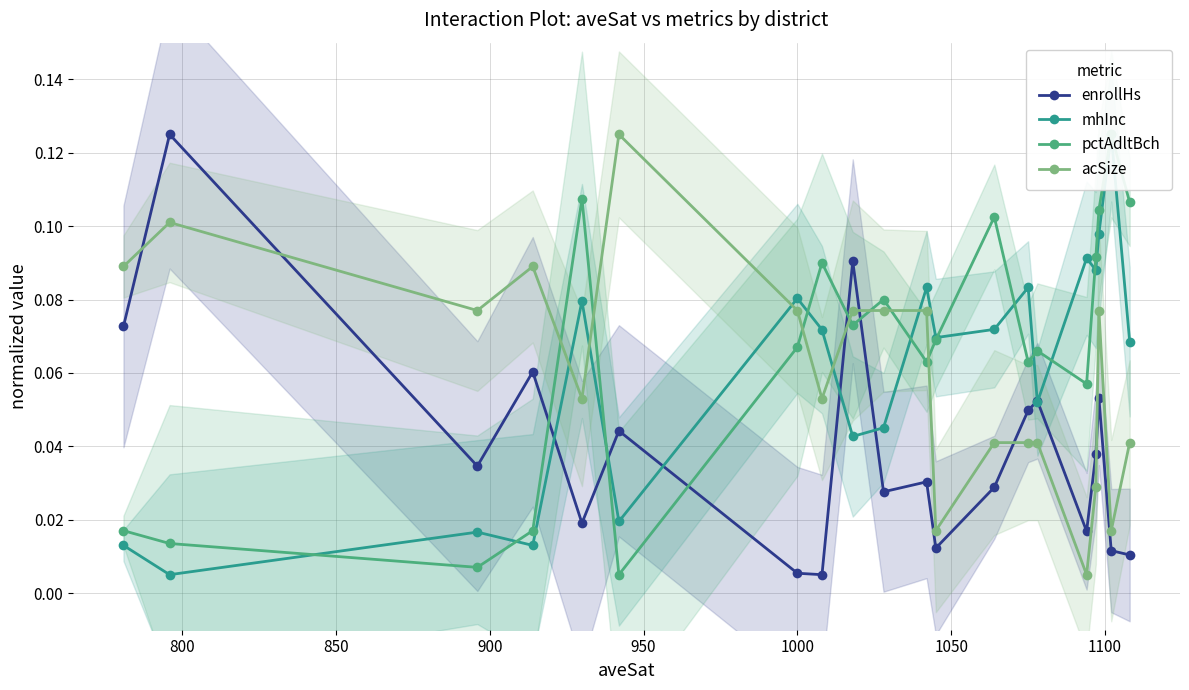

True or false: enrollHs has more than 2 interior local peaks.

True